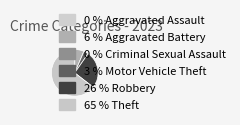

Which category has the biggest portion of the pie?

Theft